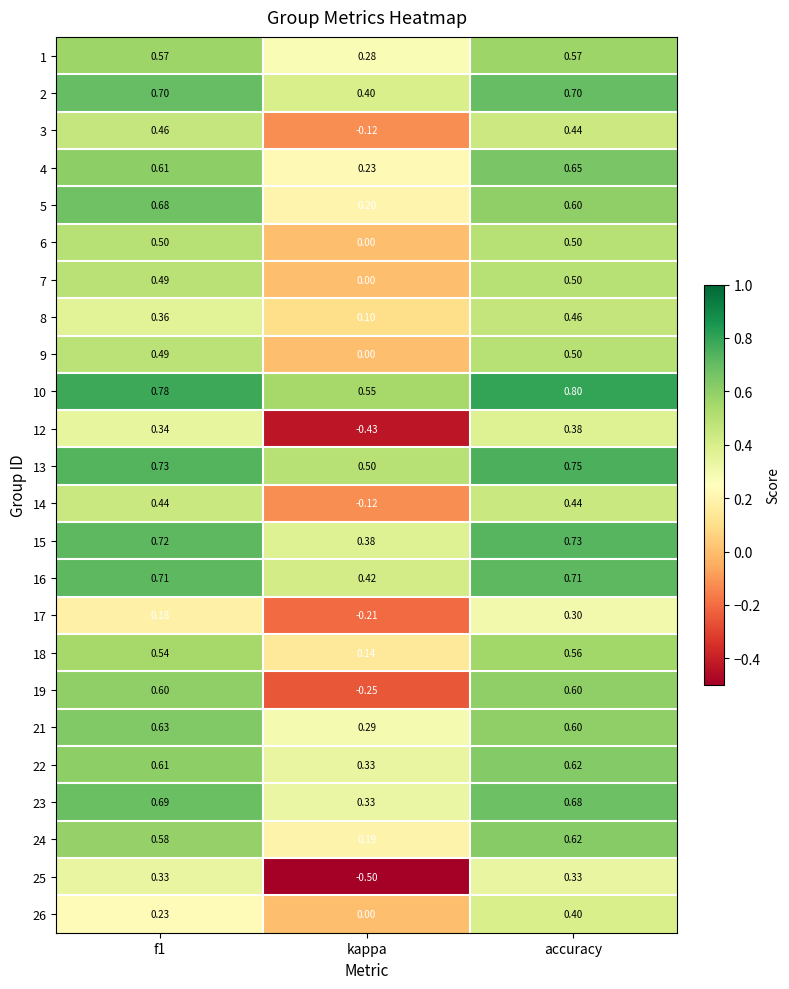

Where is 21 nearest to the value 0?

kappa